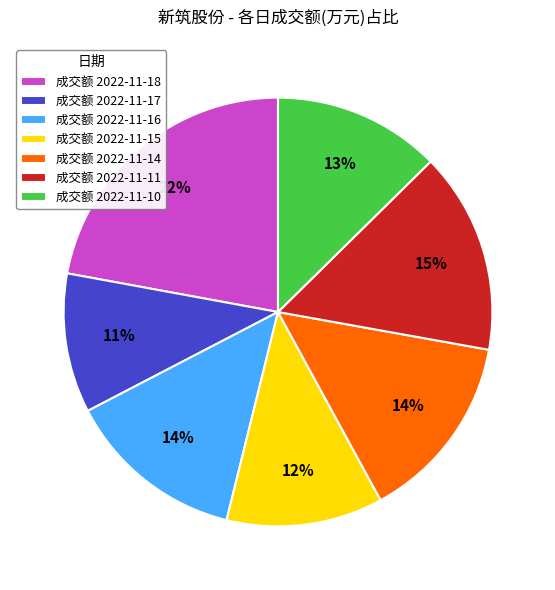

Is there a majority slice in this chart?

No